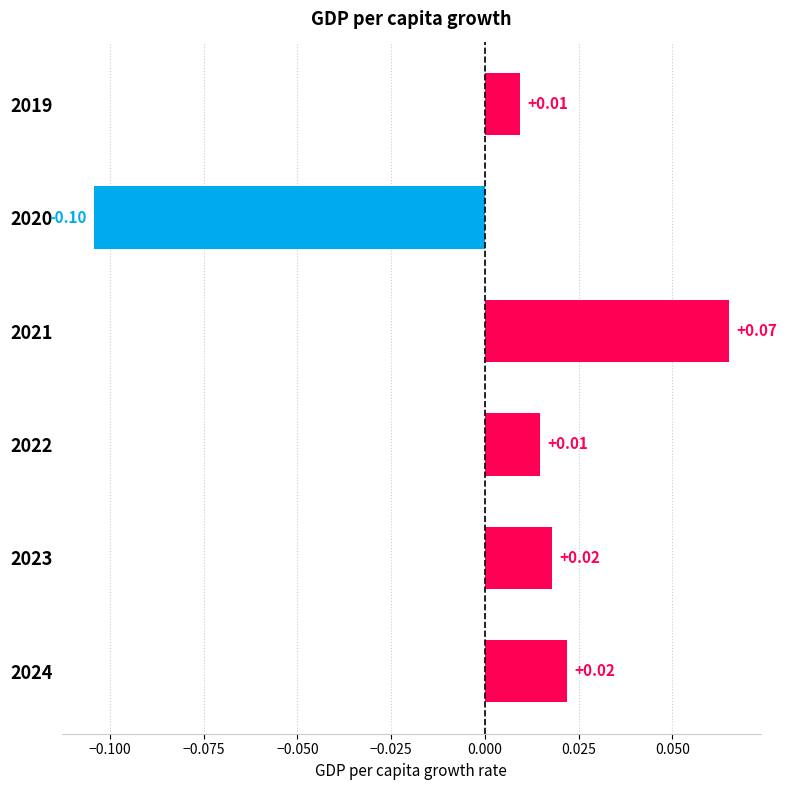

How many bars are there in total?

6